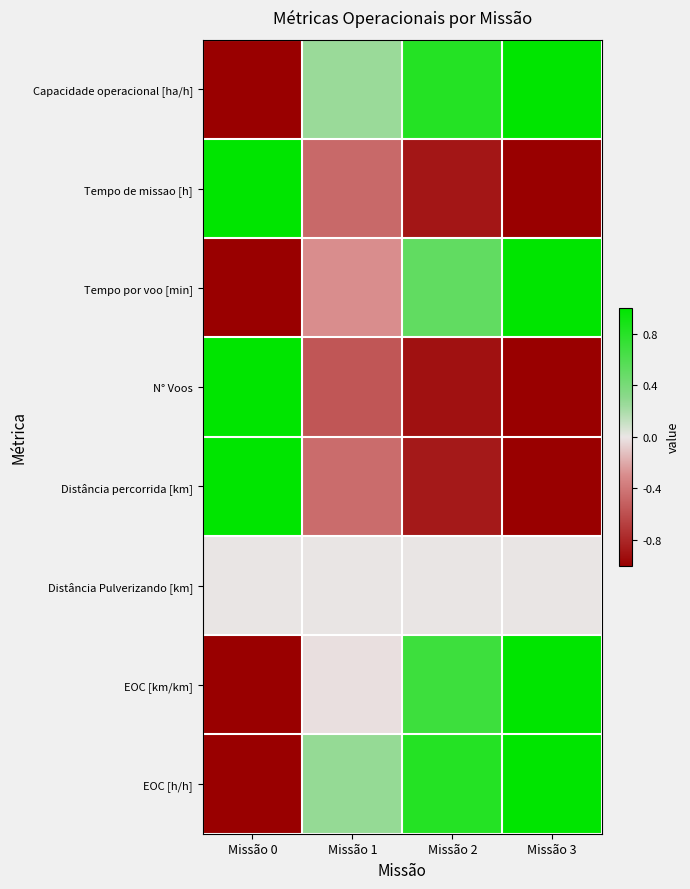

At how many categories does at least one series exceed 0?

4